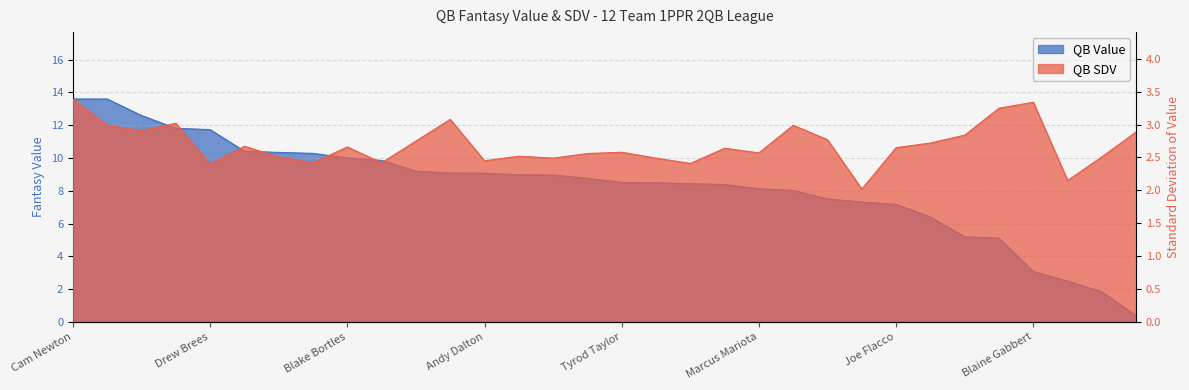

After their last crossing, which series has the higher values: QB Value or QB SDV?

QB SDV